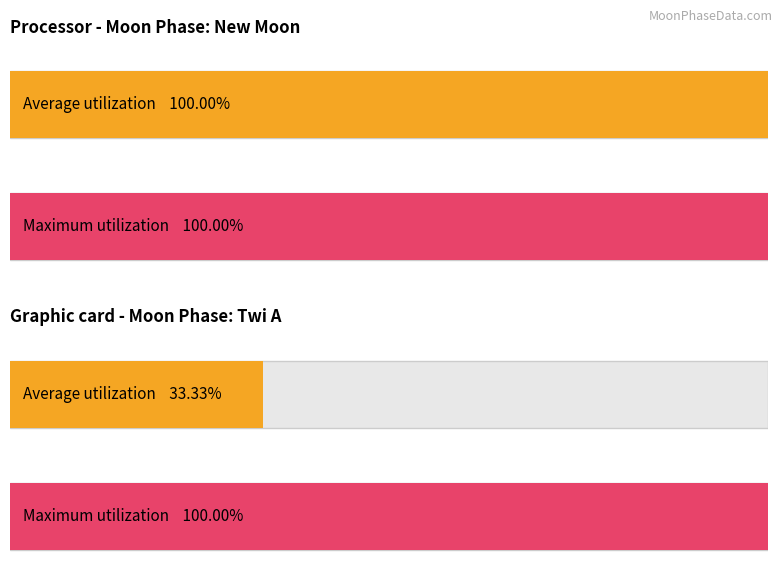

What are all the series names shown in the legend?

Average utilization, Maximum utilization